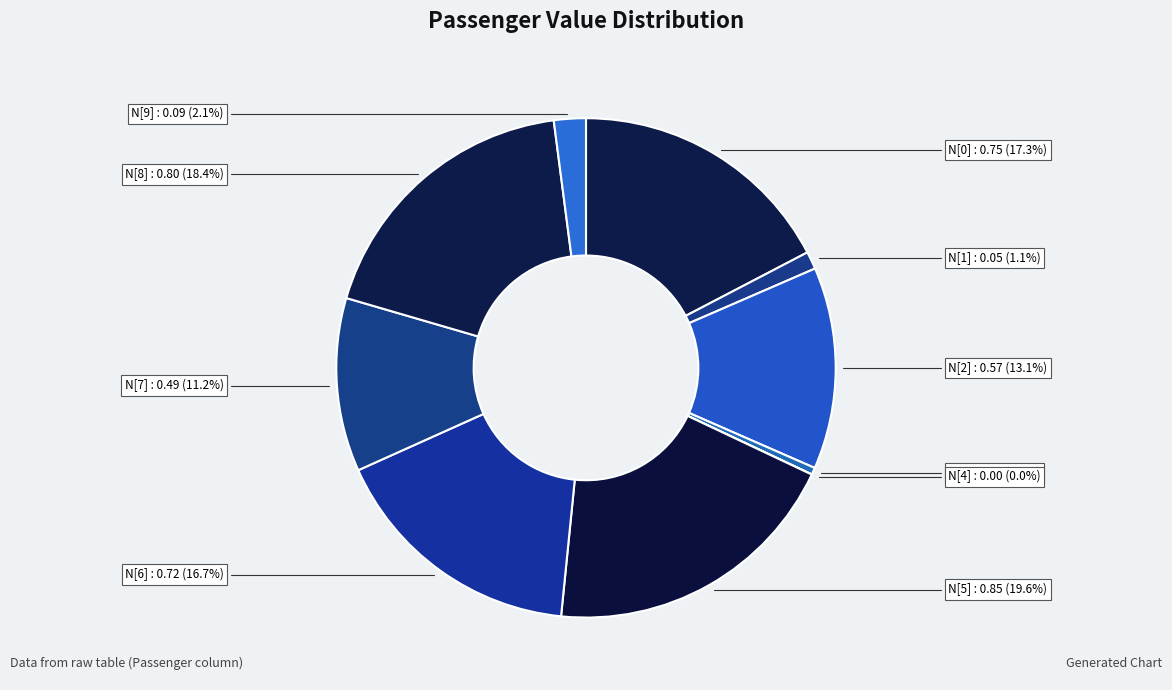

What is the largest slice in the pie chart?

N[5]